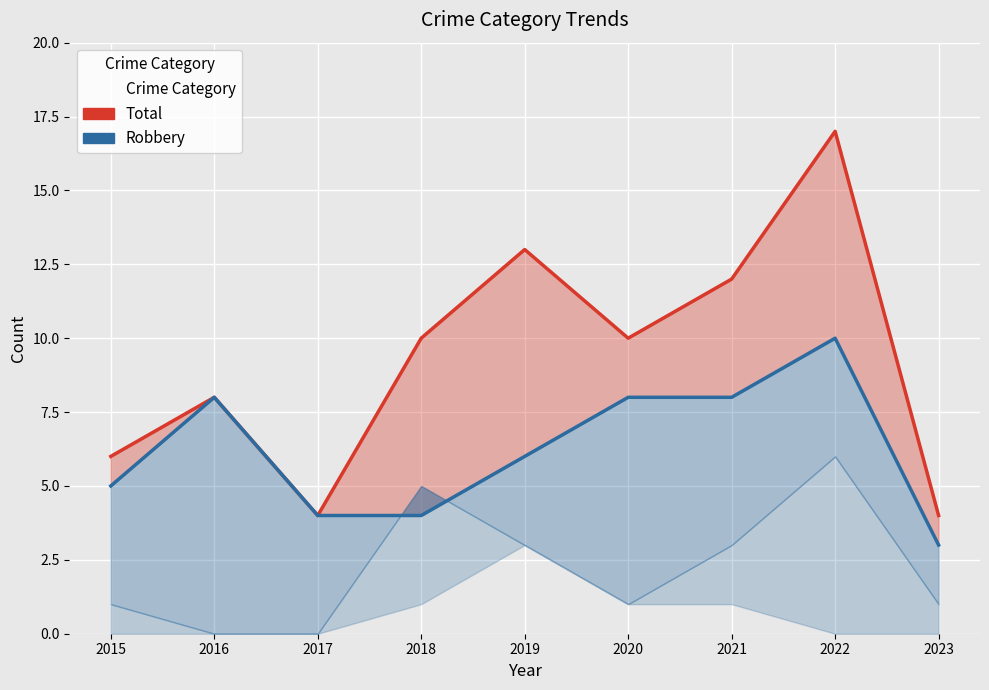

What is the value of the Total point at the 1st from the left?

6